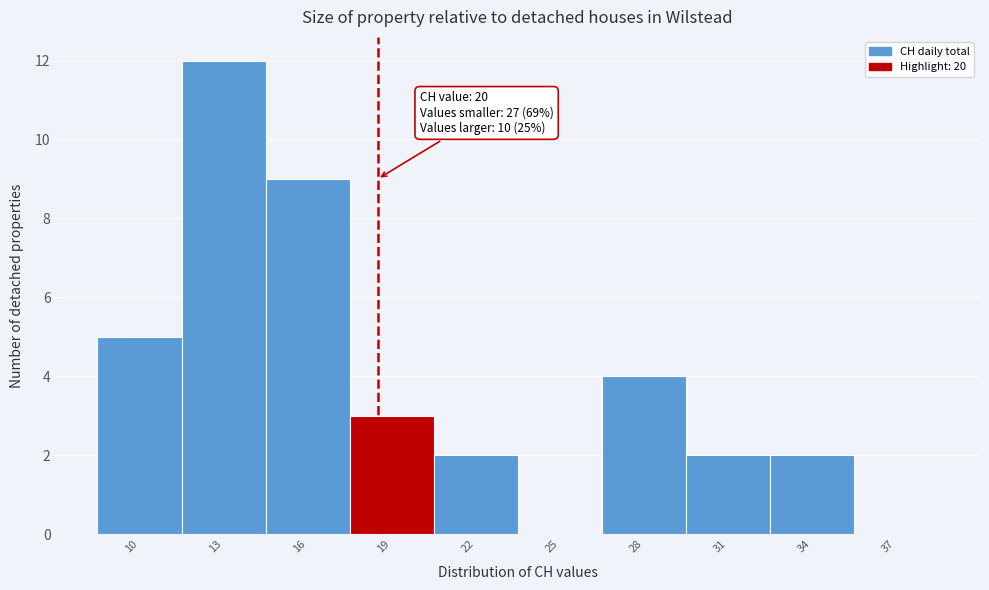

Reading left to right, list all the values displayed in this chart.

10=5	13=12	16=9	19=3	22=2	25=0	28=4	31=2	34=2	37=0